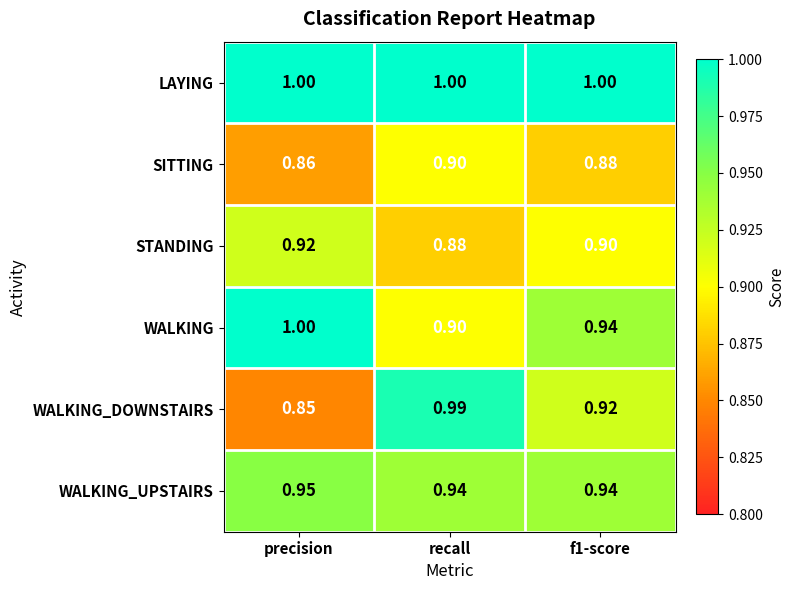

At which label is STANDING closest to 0?

recall